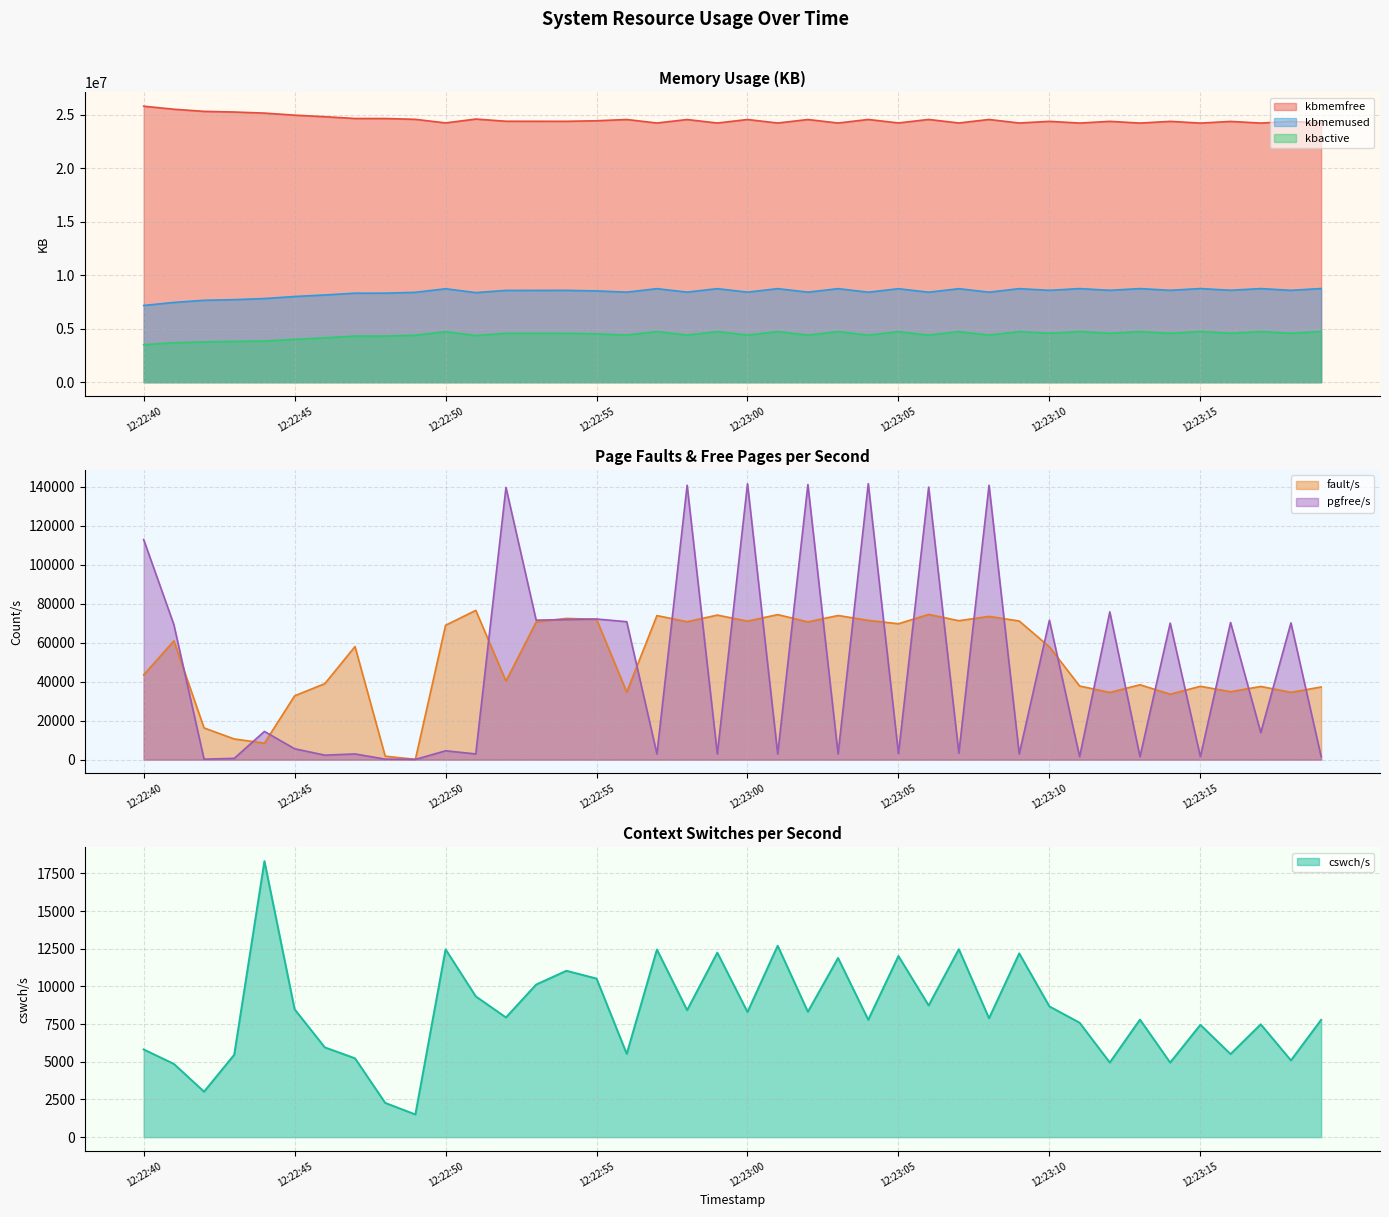

Is it true that fault/s equals 73466 at 12:23:08?

True